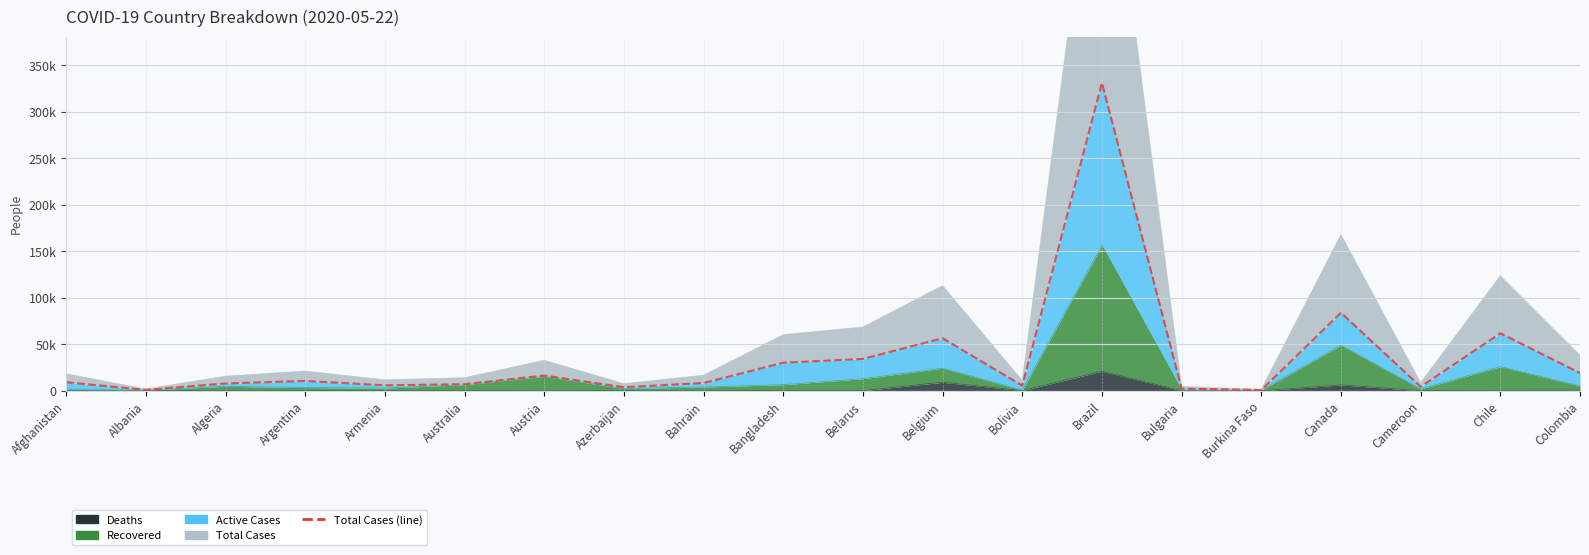

Reading left to right, extract all data points from this chart.

Afghanistan=9216	Albania=981	Algeria=7918	Argentina=10649	Armenia=5928	Australia=7099	Austria=16436	Azerbaijan=3855	Bahrain=8414	Bangladesh=30205	Belarus=34303	Belgium=56511	Bolivia=5579	Brazil=330890	Bulgaria=2372	Burkina Faso=814	Canada=83947	Cameroon=4400	Chile=61857	Colombia=19131